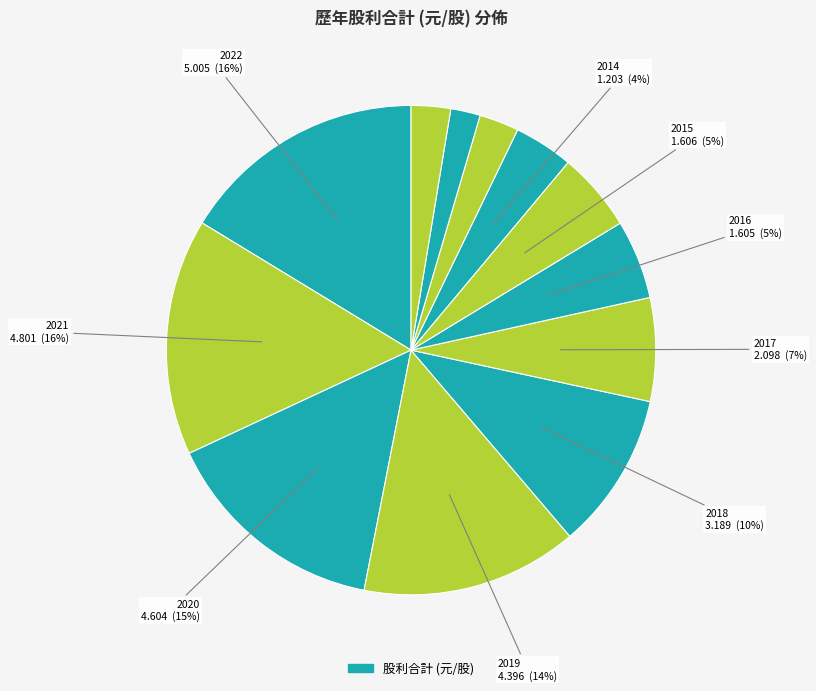

Count the number of slices in the pie.

12